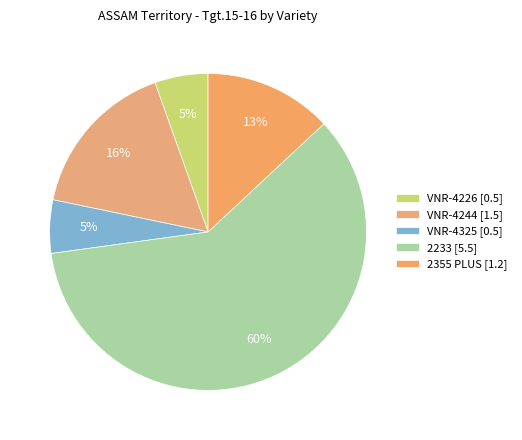

To the nearest percent, what is the average slice percentage?

20%